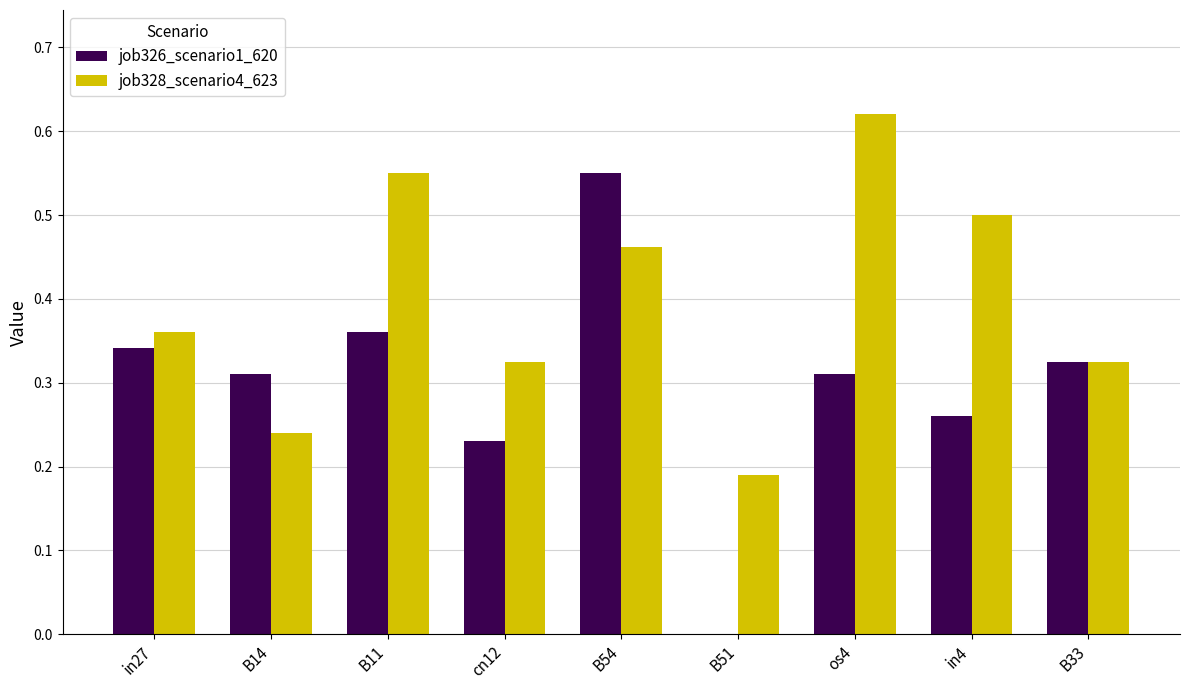

At which category is the sum across all series the highest?

B54